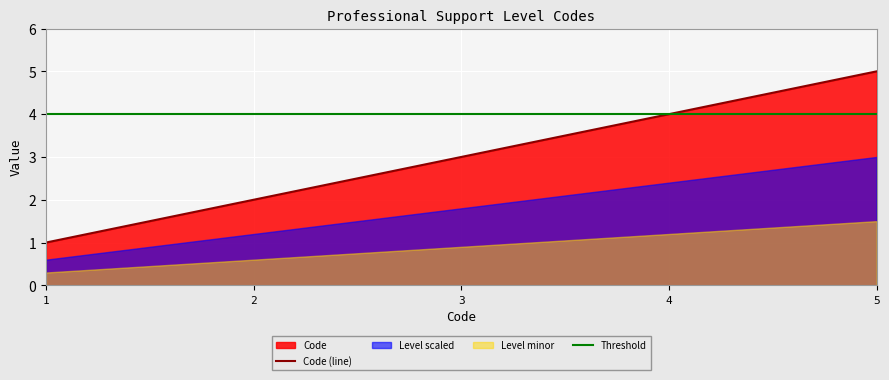

What is the change in value from 1 to 4?

+3